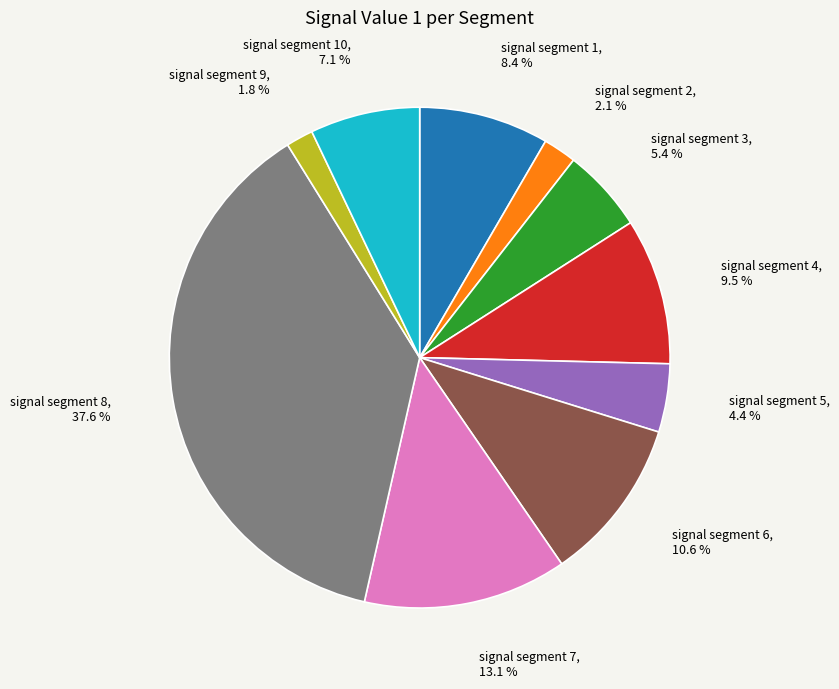

Do signal segment 9 and signal segment 1 together represent more than half of the pie?

No